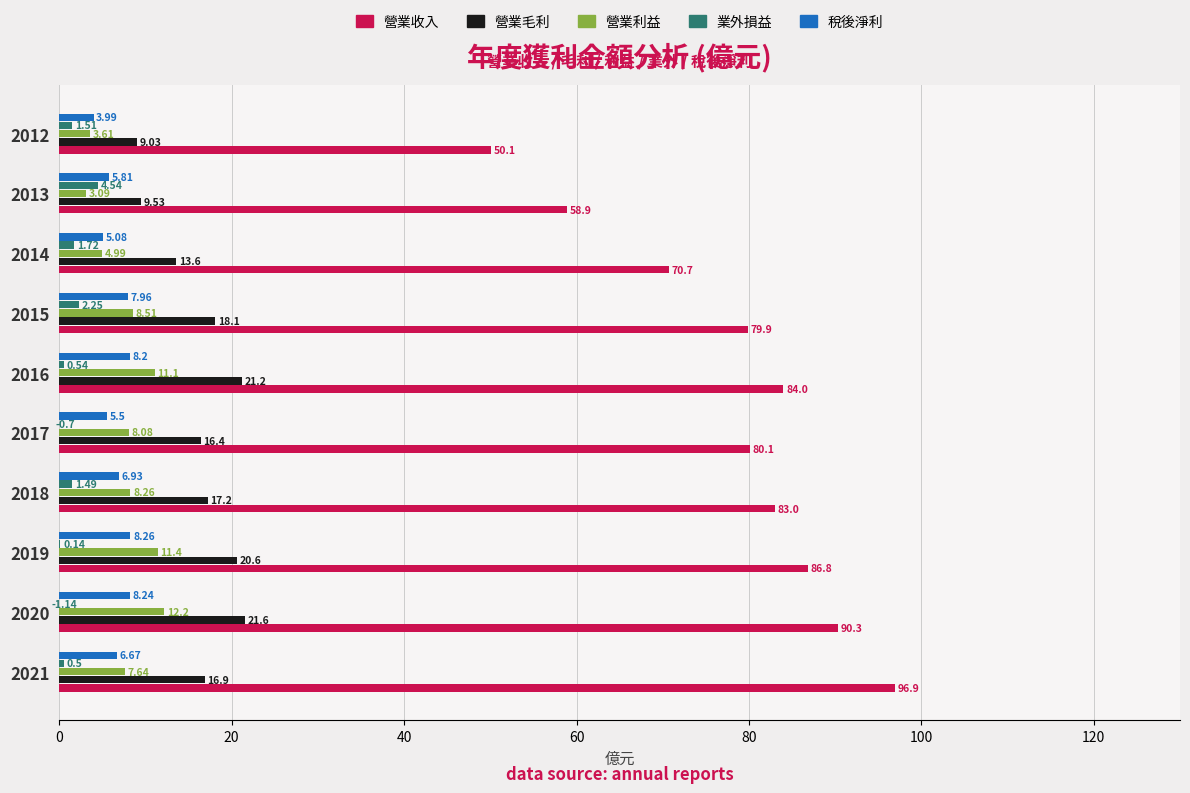

Which series changed the most between 2015 and 2012?

營業收入